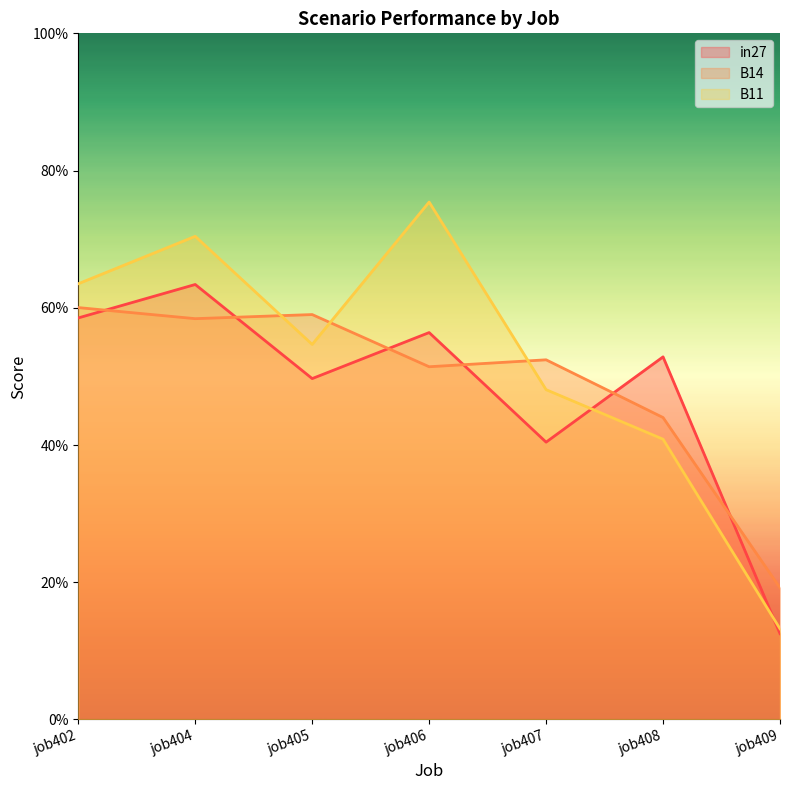

Where is the first local minimum for B14?

job404